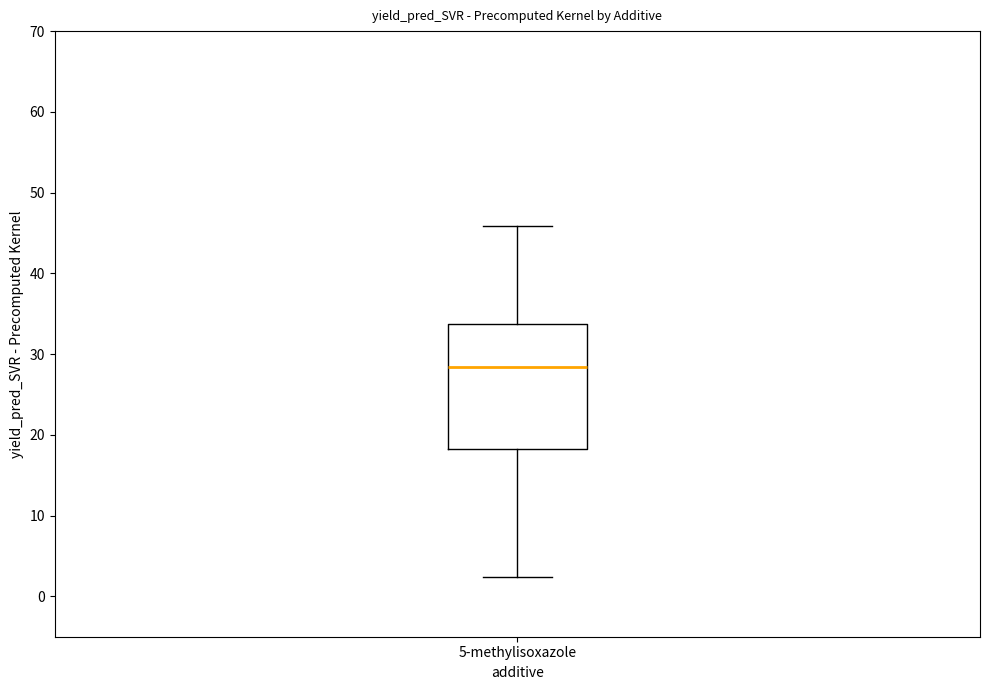

Where does the lower whisker of the box for 5-methylisoxazole end on the y-axis? The values are not printed on the chart, so give them approximately, as read against the axis.

2